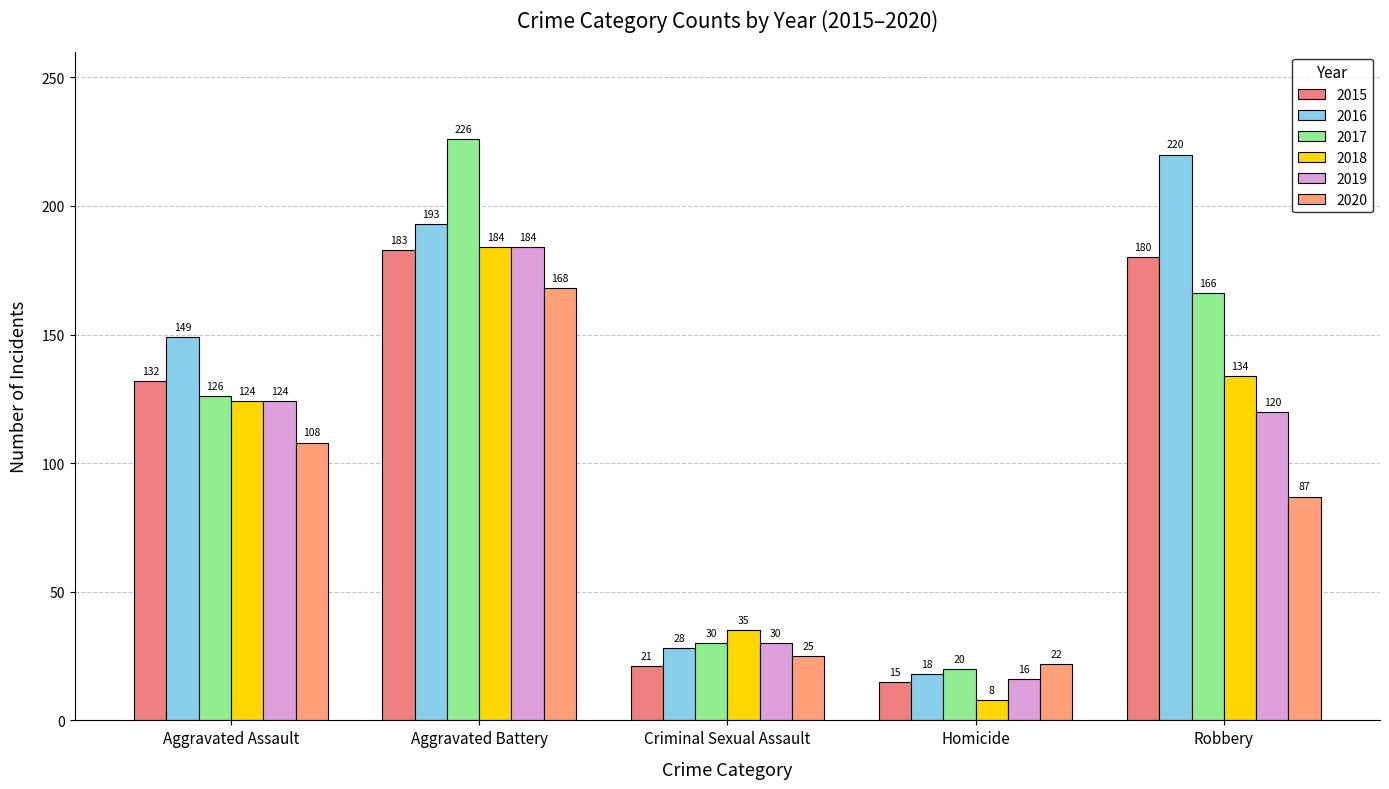

What is the approximate value of 2015 at Criminal Sexual Assault, to the nearest 10?

20